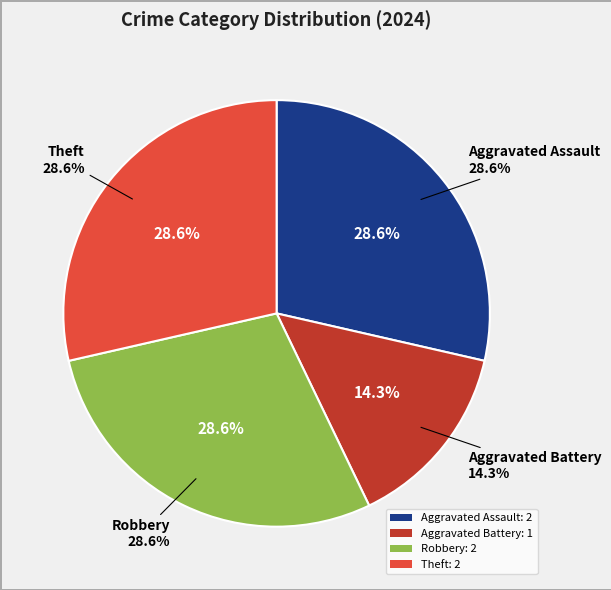

To the nearest percent, what is the difference between the largest and smallest slice percentages?

14%